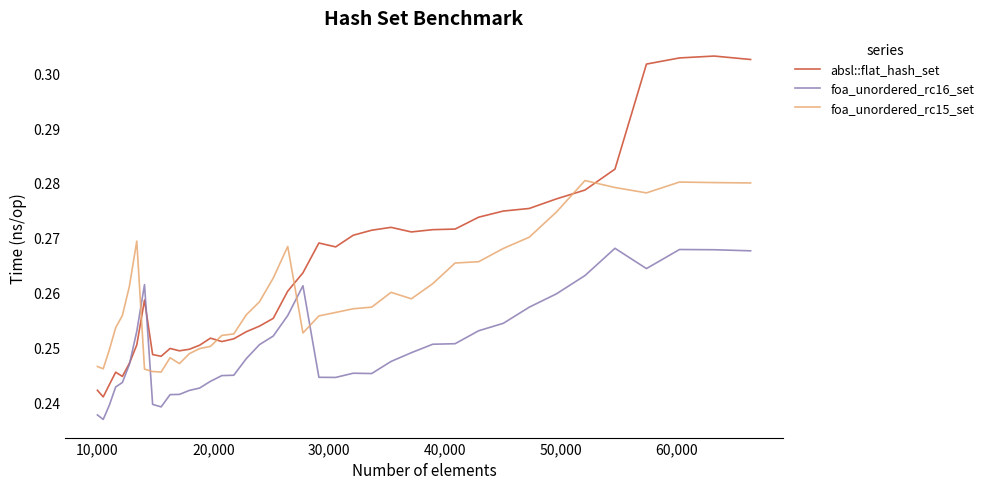

List the series in order of their overall mean, highest first.

absl::flat_hash_set, foa_unordered_rc15_set, foa_unordered_rc16_set